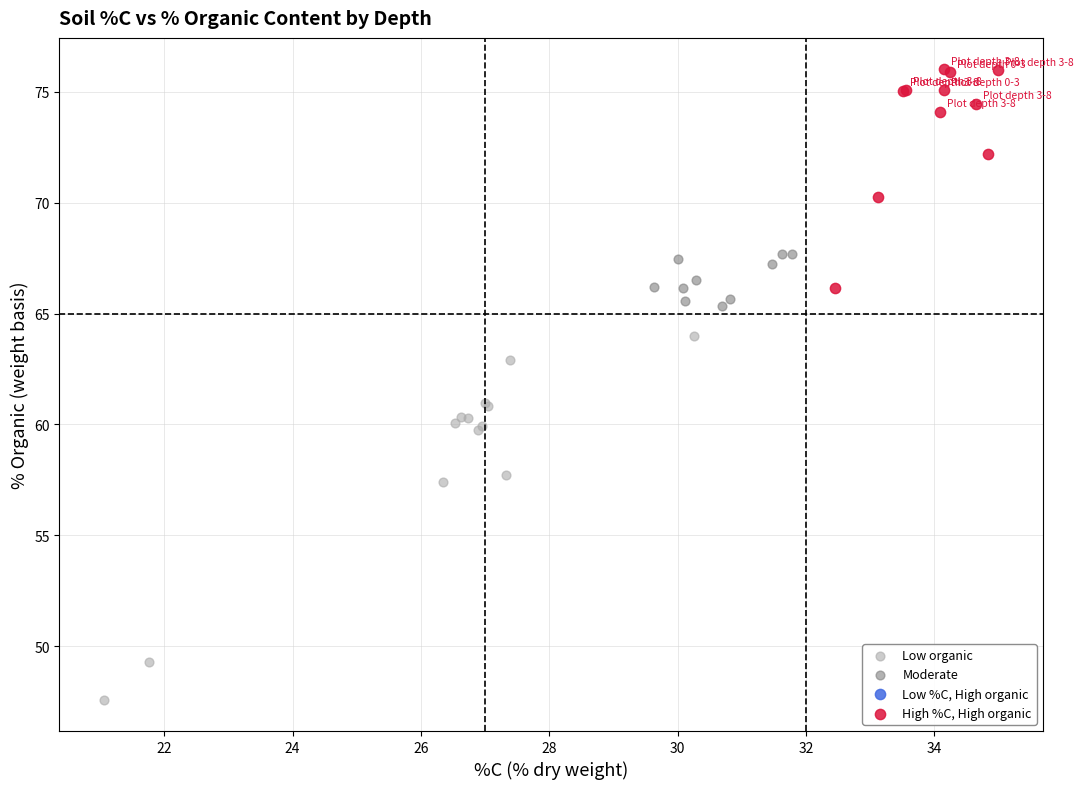

Which series reaches the maximum Y coordinate?

High %C, High organic